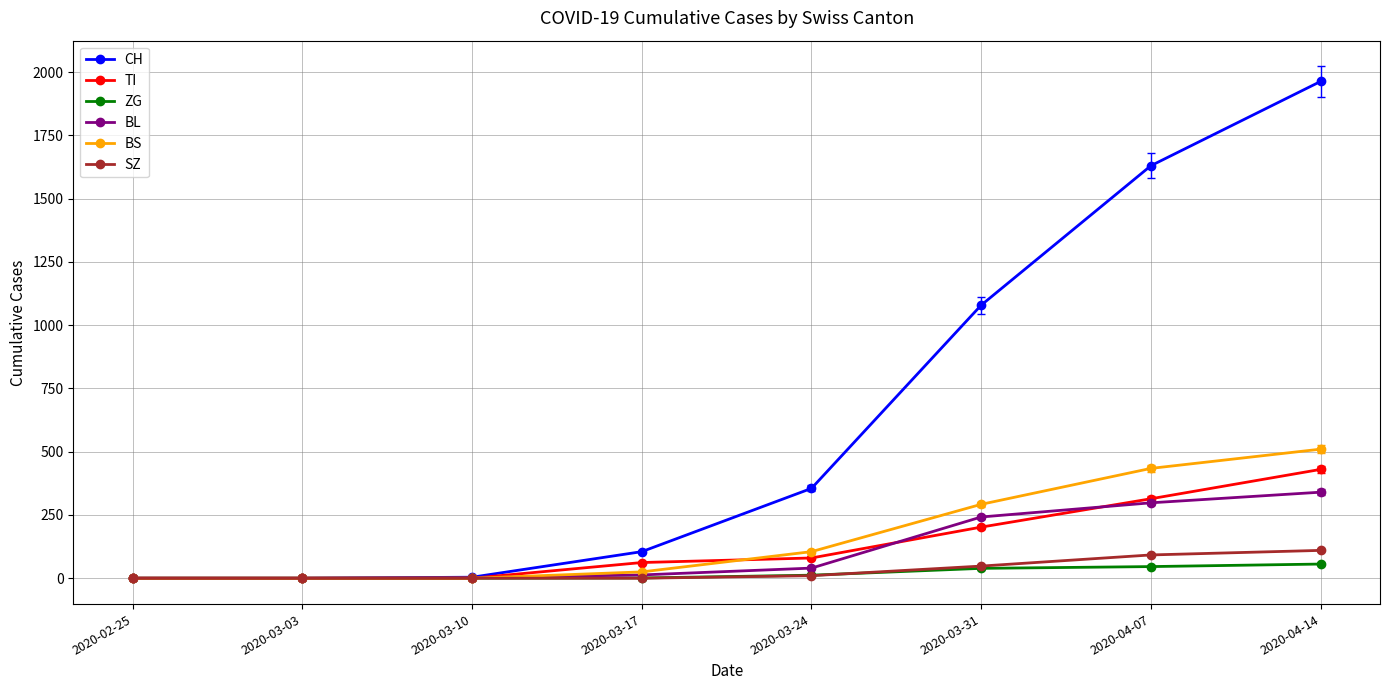

Is the value of CH at 2020-03-24 greater than the value of ZG at 2020-03-10?

Yes